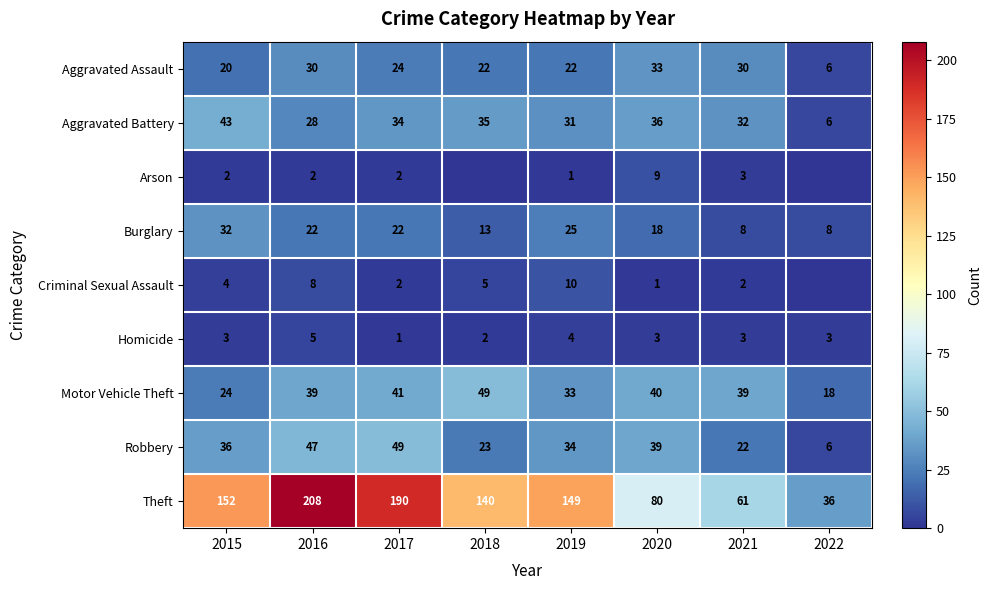

At how many categories does at least one series exceed 90?

5